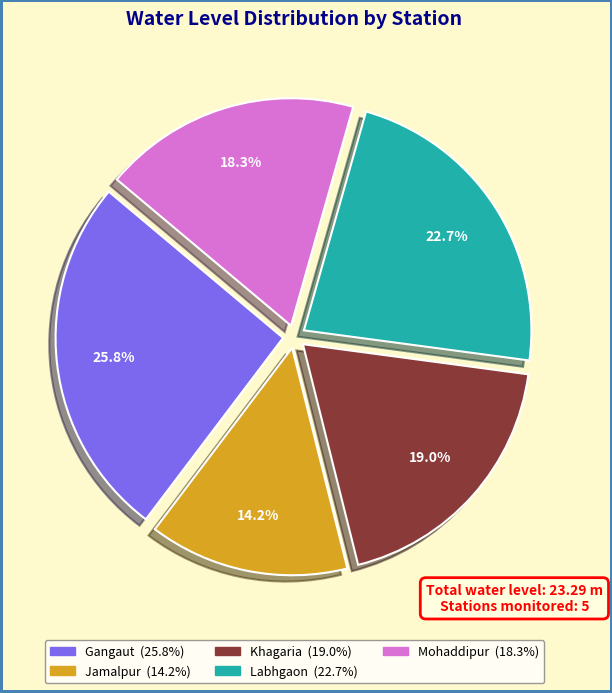

Is the sum of Mohaddipur and Labhgaon greater than half?

No